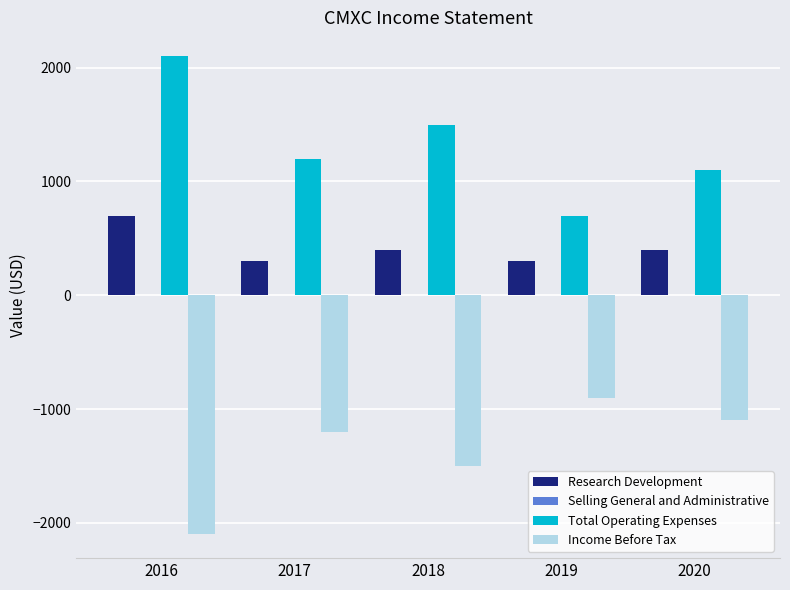

At which category does the chart reach its peak across all series?

2016